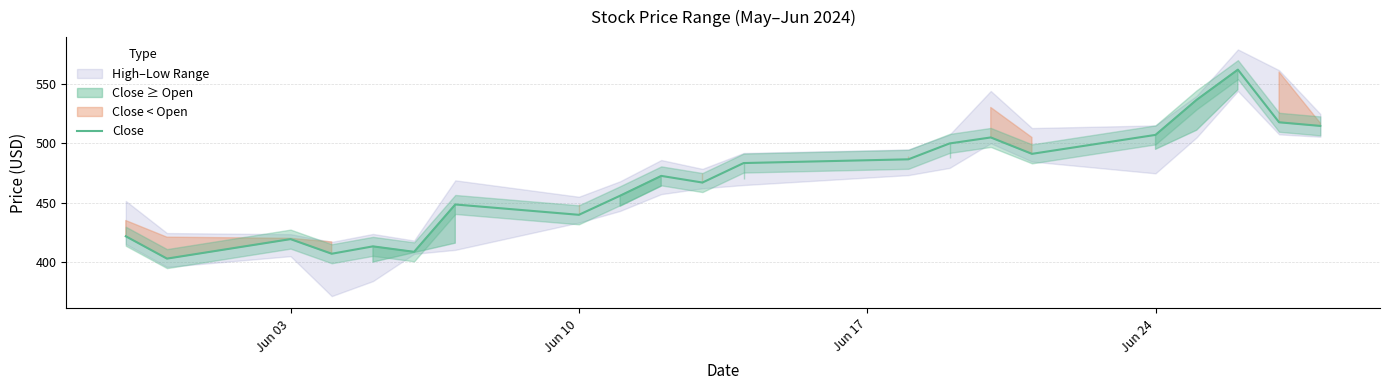

How many points are lower than both their immediate neighbors (excluding endpoints)?

6